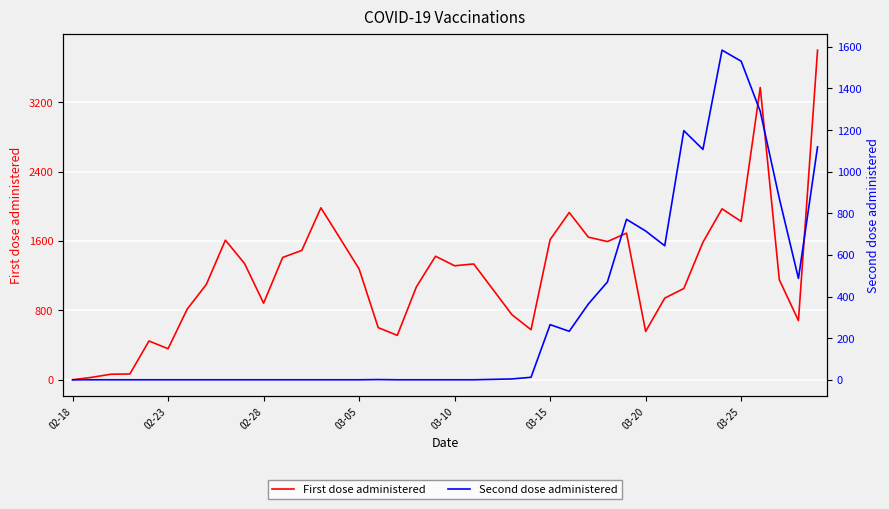

The value of Second dose administered at 34 is 1584. True or false?

True